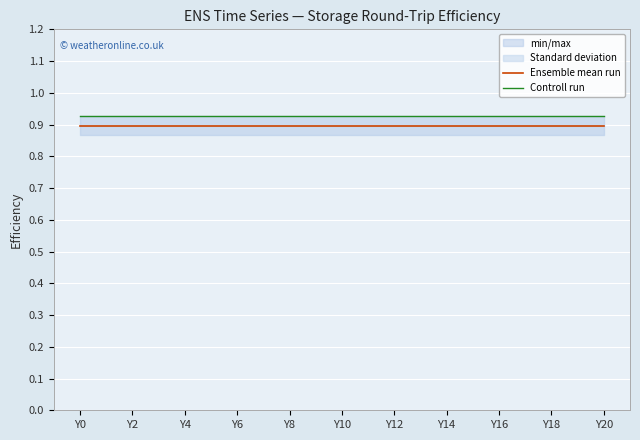

At which label does Controll run reach its peak?

Y0